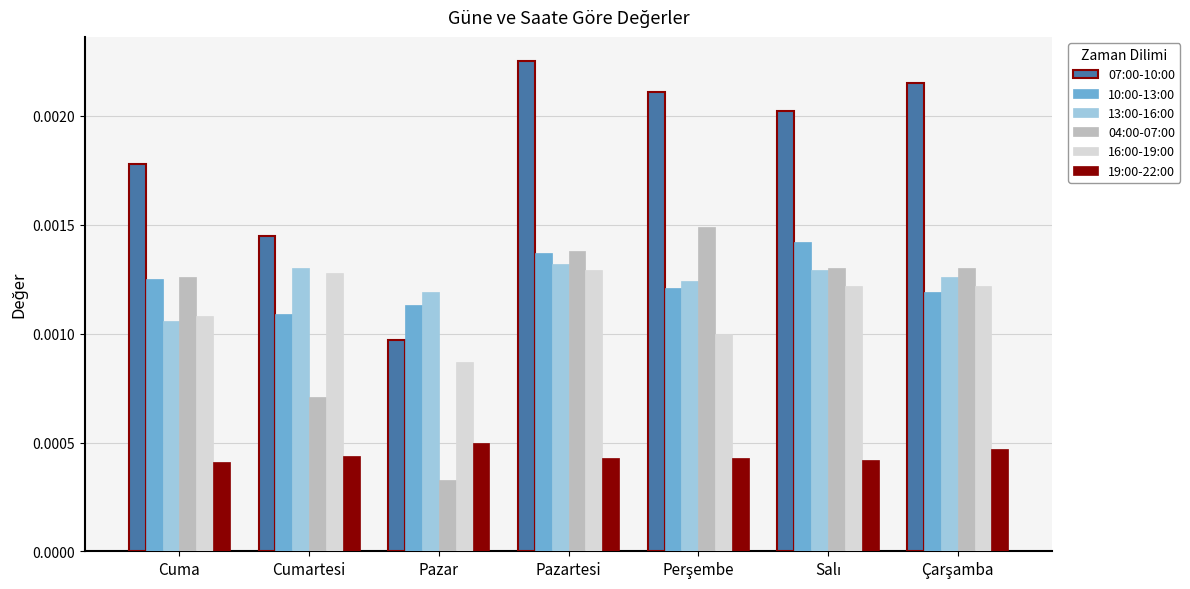

Rank the series by their maximum value, from lowest to highest.

19:00-22:00, 16:00-19:00, 13:00-16:00, 10:00-13:00, 04:00-07:00, 07:00-10:00